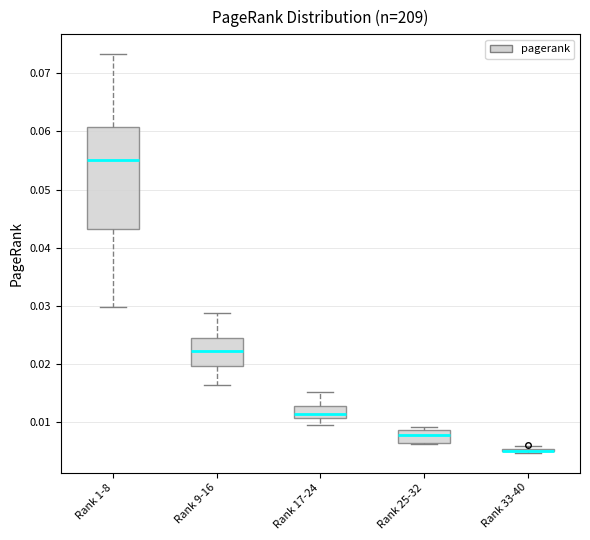

Where is the lower edge of the box for Rank 17-24 on the y-axis? The values are not printed on the chart, so give them approximately, as read against the axis.

0.011